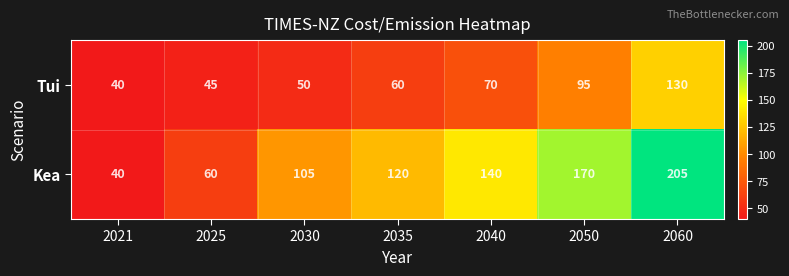

Reading left to right, what are all the values shown in this chart?

Tui: 2021=40	2025=45	2030=50	2035=60	2040=70	2050=95	2060=130
Kea: 2021=40	2025=60	2030=105	2035=120	2040=140	2050=170	2060=205